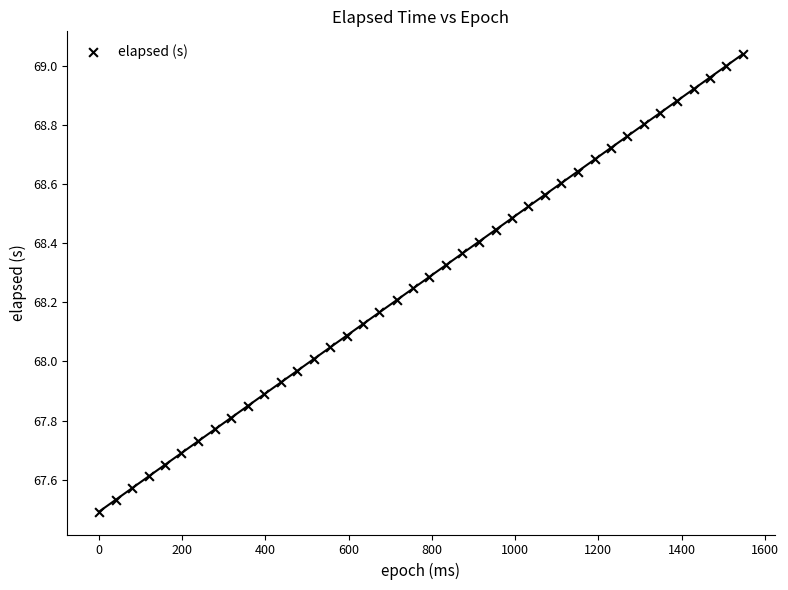

What is the range of Y values (max minus min)?

1.5